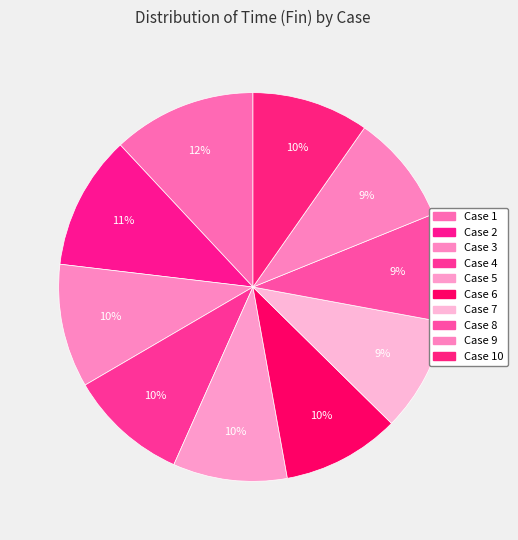

Is there a majority slice in this chart?

No